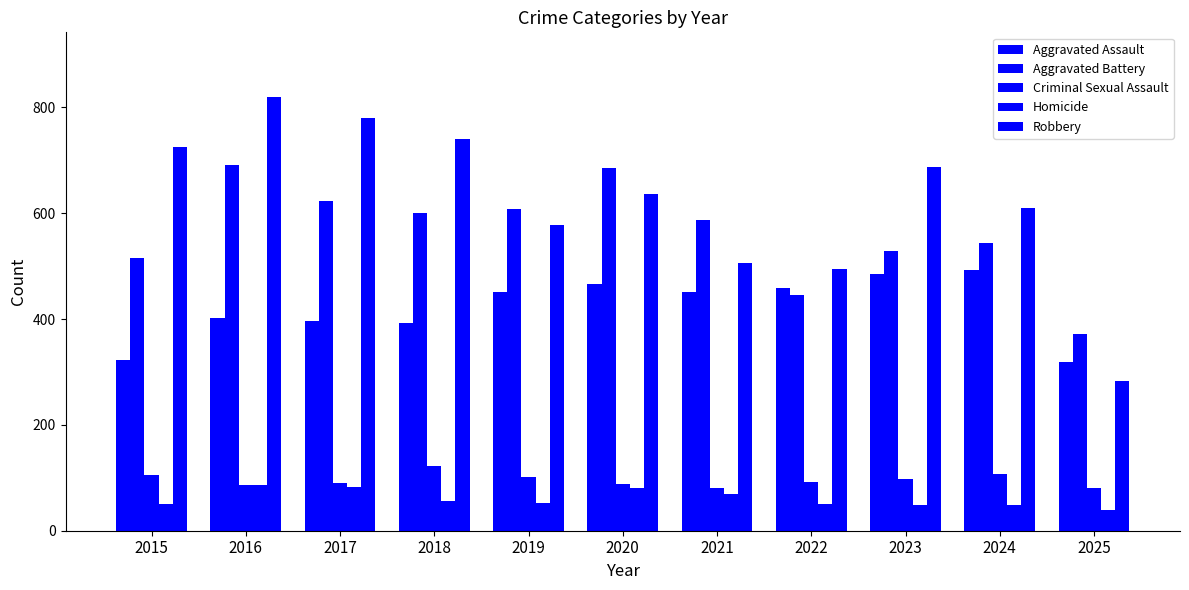

What is the sum of all Aggravated Battery values?

6200